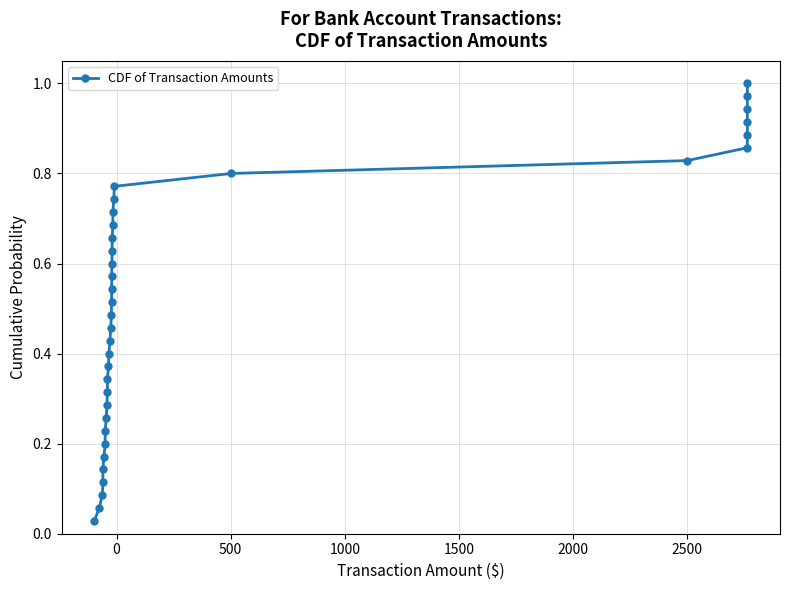

The value at −500 is 0.0. True or false?

False